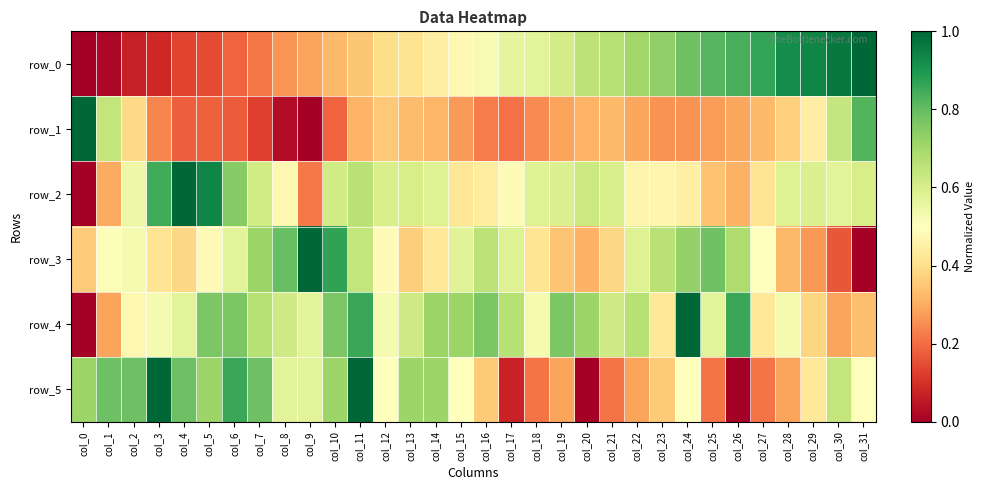

The row_4 series shows 0.6 at col_4. True or false?

True